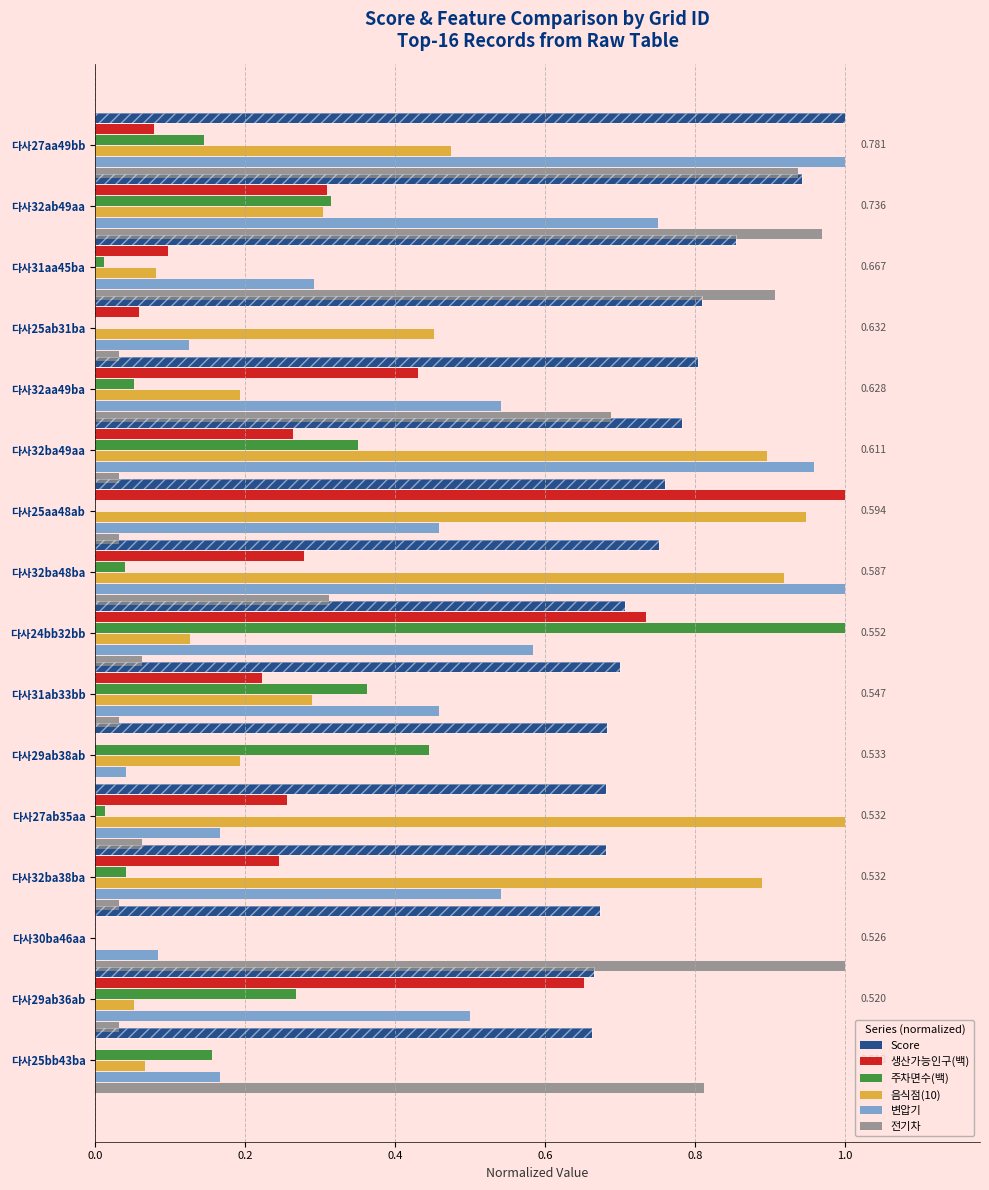

Reading left to right, extract all data points from this chart.

Score: 1.0	0.9	0.9	0.8	0.8	0.8	0.8	0.8	0.7	0.7	0.7	0.7	0.7	0.7	0.7	0.7
생산가능인구(백): 0.1	0.3	0.1	0.1	0.4	0.3	1.0	0.3	0.7	0.2	0.0	0.3	0.2	0.0	0.7	0.0
주차면수(백): 0.1	0.3	0.0	0.0	0.1	0.4	0.0	0.0	1.0	0.4	0.4	0.0	0.0	0.0	0.3	0.2
음식점(10): 0.5	0.3	0.1	0.5	0.2	0.9	0.9	0.9	0.1	0.3	0.2	1.0	0.9	0.0	0.1	0.1
변압기: 1.0	0.8	0.3	0.1	0.5	1.0	0.5	1.0	0.6	0.5	0.0	0.2	0.5	0.1	0.5	0.2
전기차: 0.9	1.0	0.9	0.0	0.7	0.0	0.0	0.3	0.1	0.0	0.0	0.1	0.0	1.0	0.0	0.8